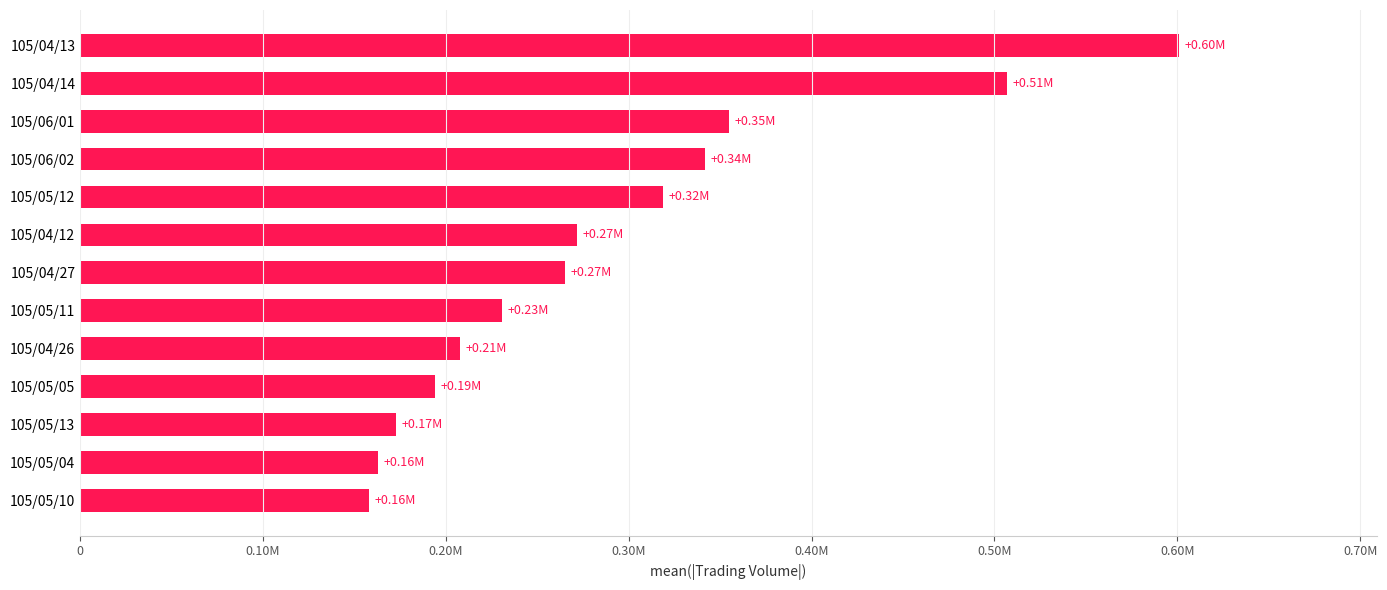

Does the chart contain stacked bars?

No